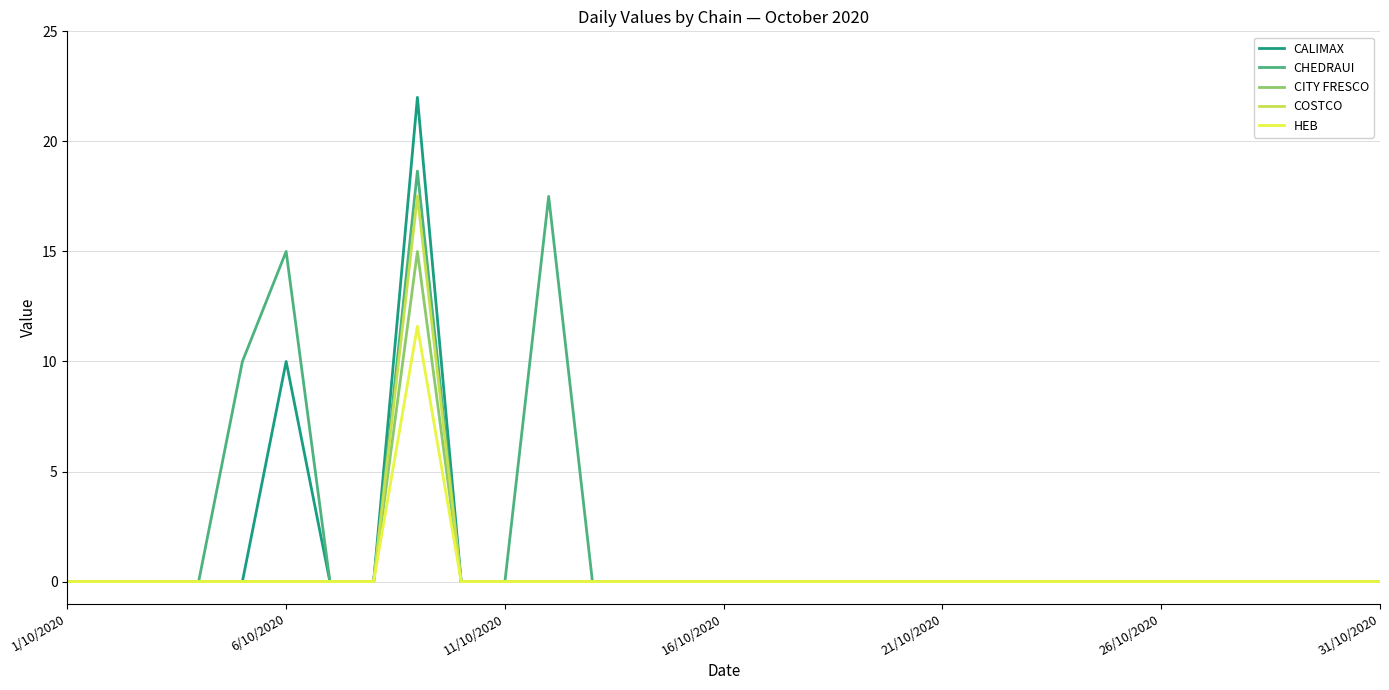

What is the maximum value for HEB?

11.6